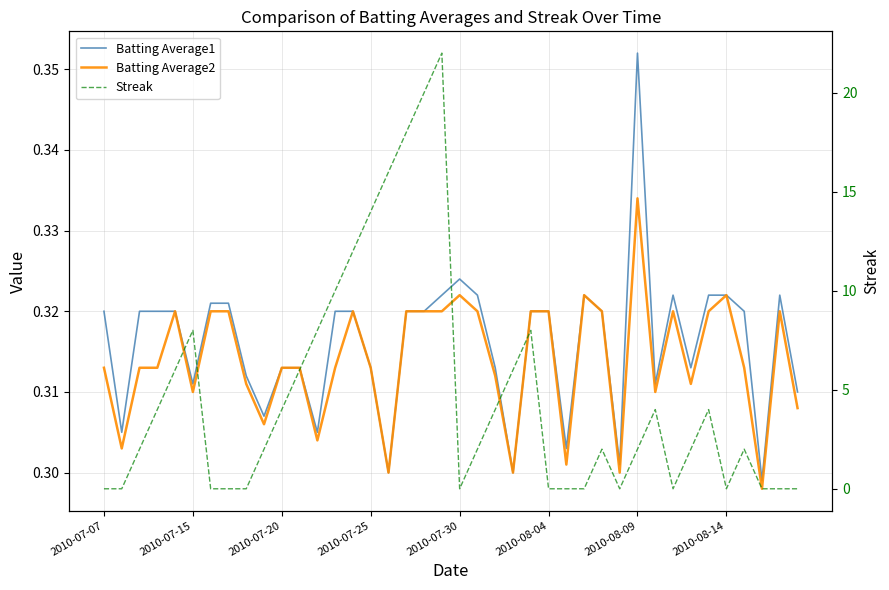

What is the value of the Batting Average1 point at the 19th from the left?

0.3